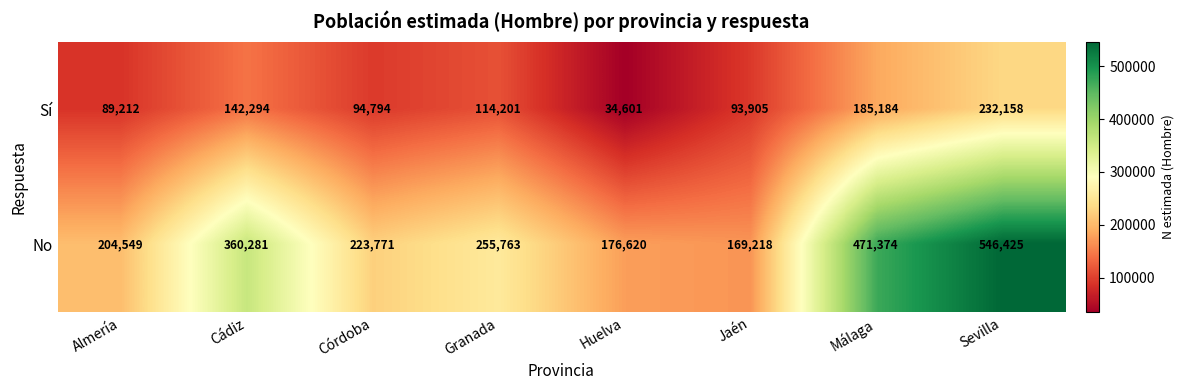

What is the spread (max minus min) of values at Huelva?

142019